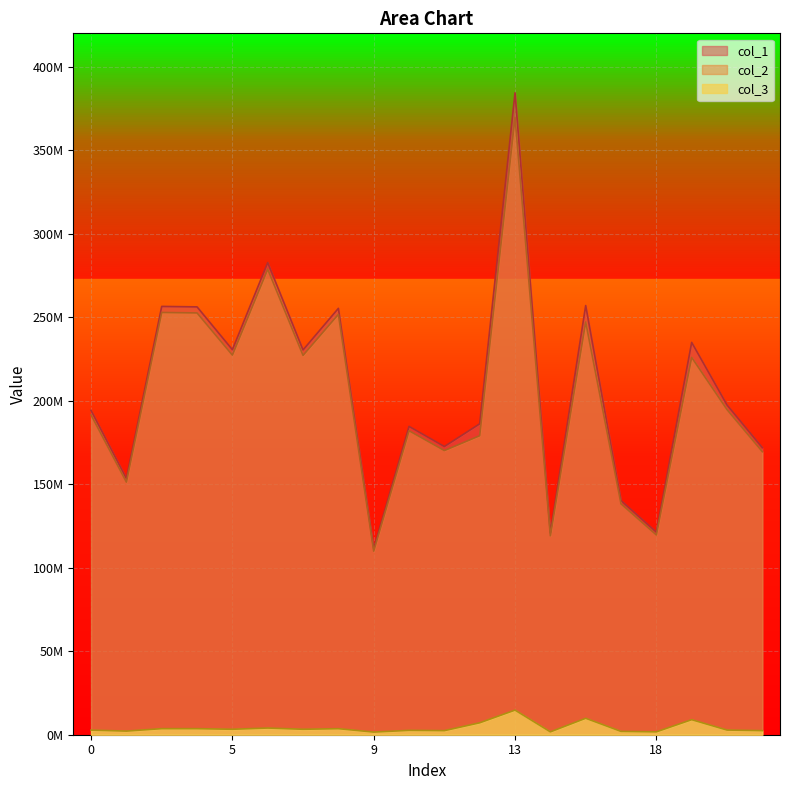

Which category has the lowest value across all series?

9